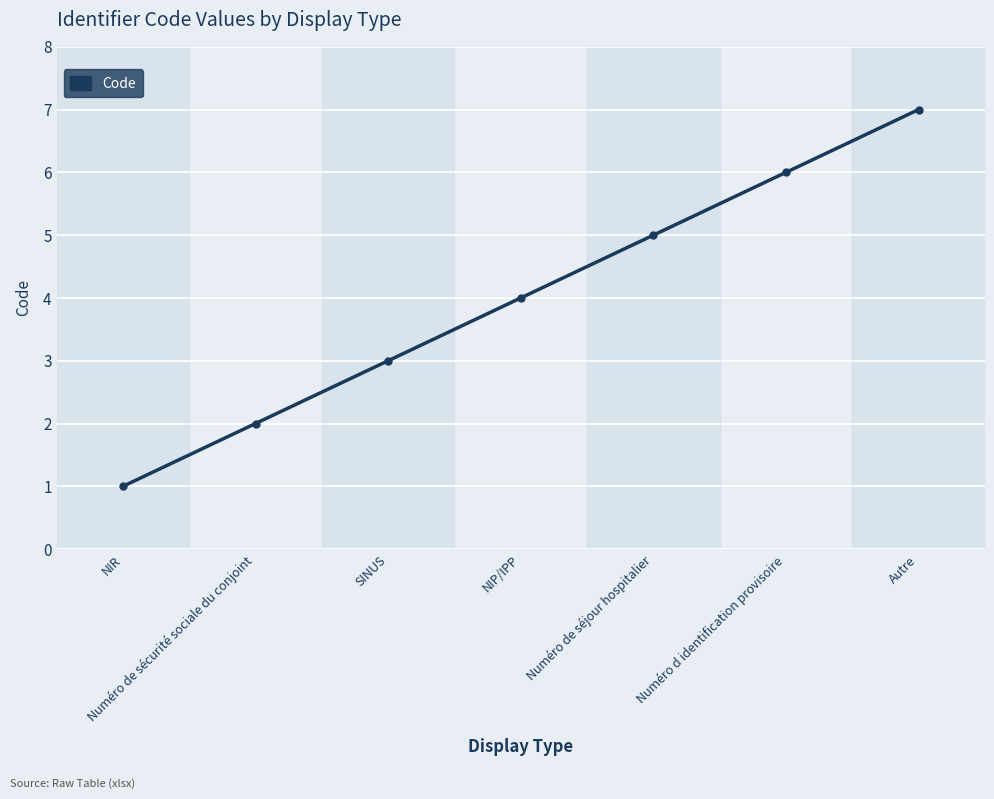

List the labels in order of value, largest first.

Autre, Numéro d identification provisoire, Numéro de séjour hospitalier, NIP/IPP, SINUS, Numéro de sécurité sociale du conjoint, NIR